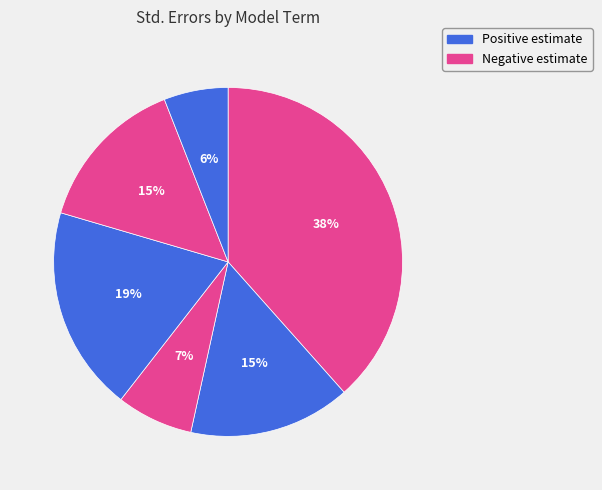

How many slices are in this pie chart?

6